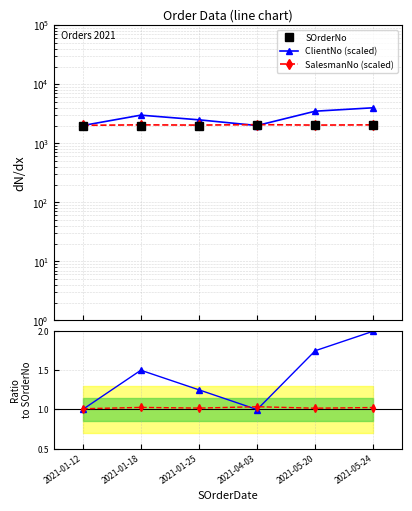

Where is SOrderNo nearest to the value 2003?

2021-01-18